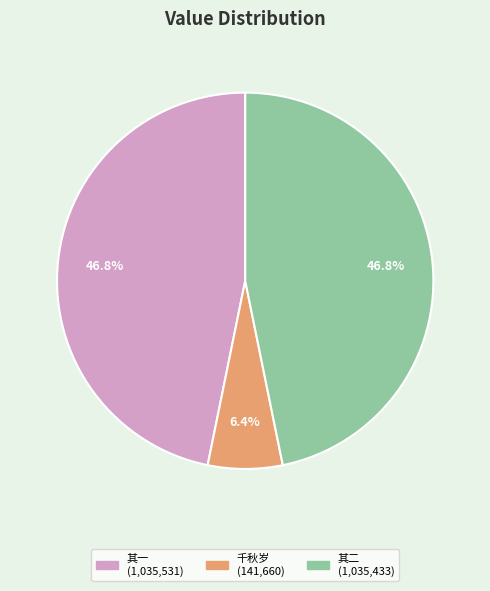

How many slices are in this pie chart?

3